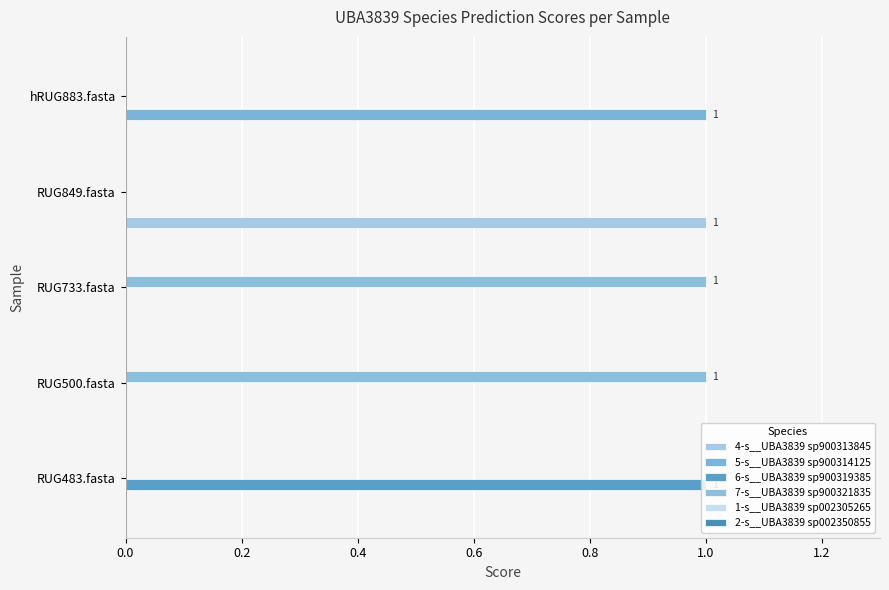

Which series has the largest total across all categories?

7-s__UBA3839 sp900321835